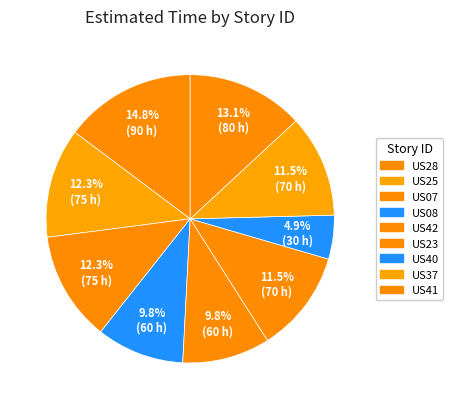

Is the sum of US28 and US41 greater than half?

No